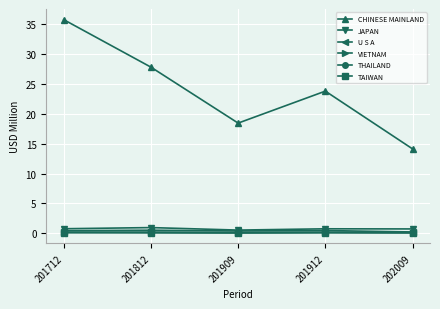

True or false: JAPAN has more than 2 interior local peaks.

False